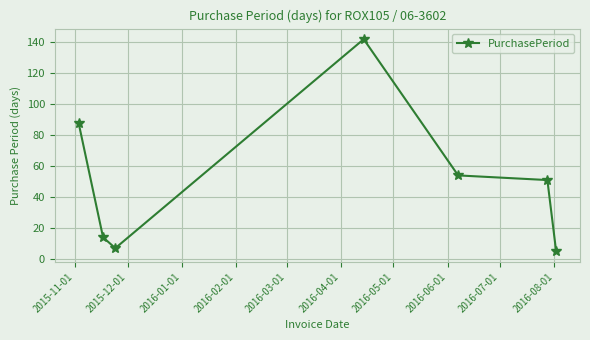

What is the greatest value displayed?

142